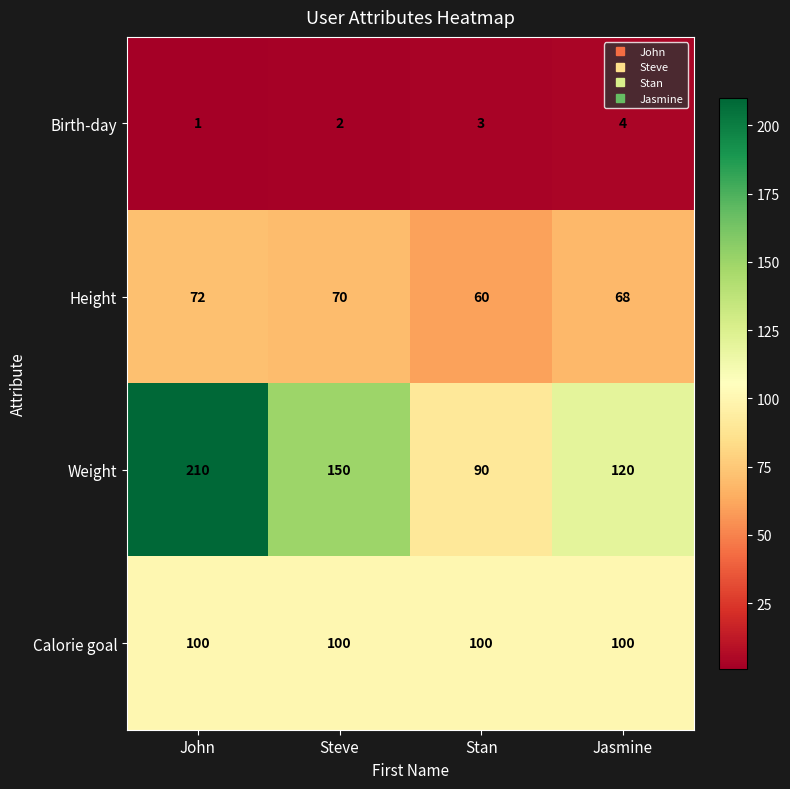

Count the number of categories in the chart.

4